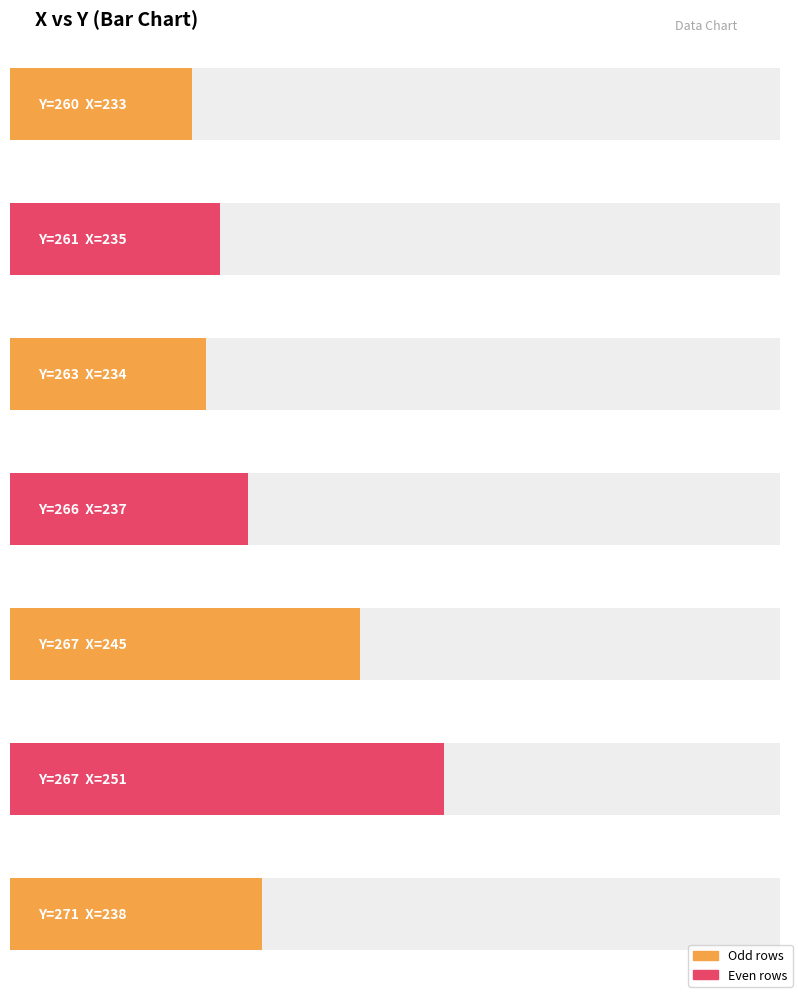

The value at 267 is 170. True or false?

False